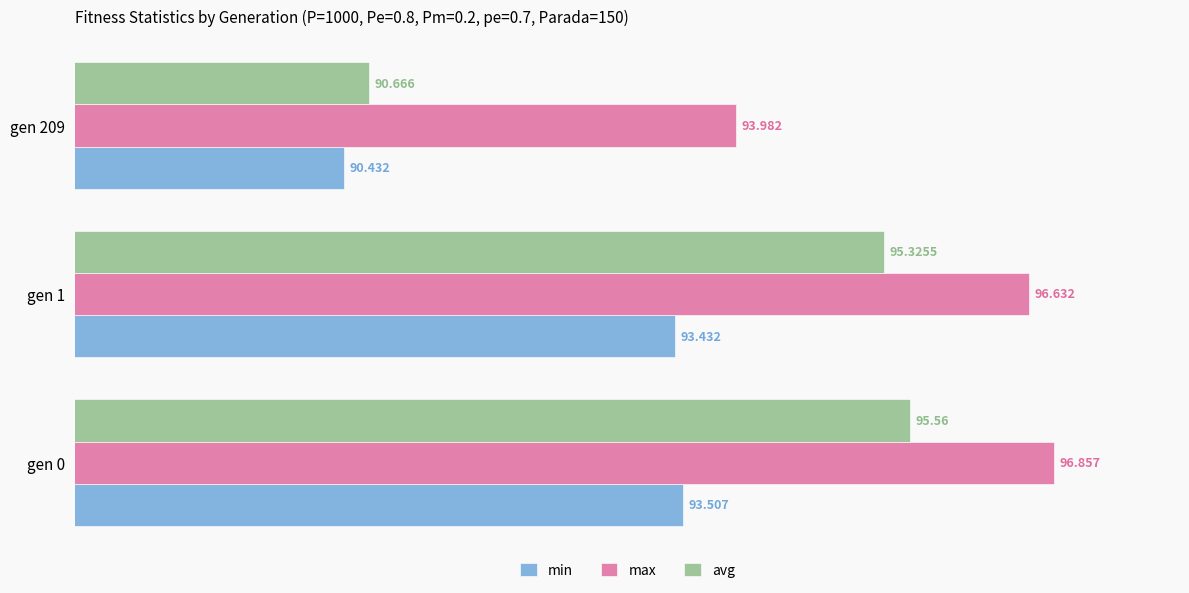

At gen 209, list the series in order from smallest to largest.

min, avg, max